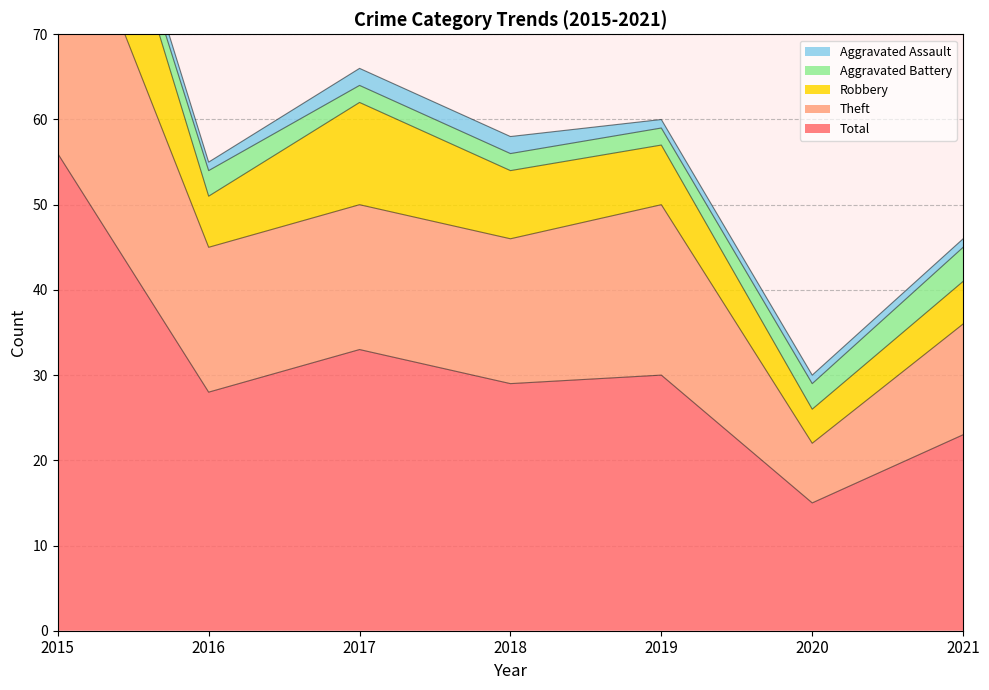

What is the difference between the maximum and minimum values in the Aggravated Battery series?

3